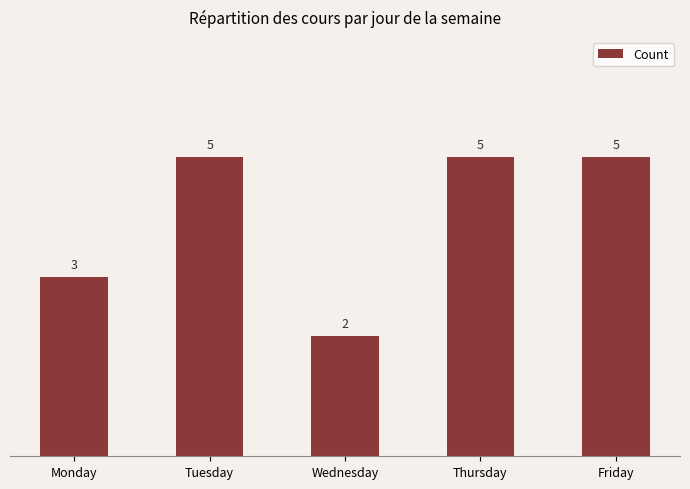

Where is the data nearest to the value 3?

Monday